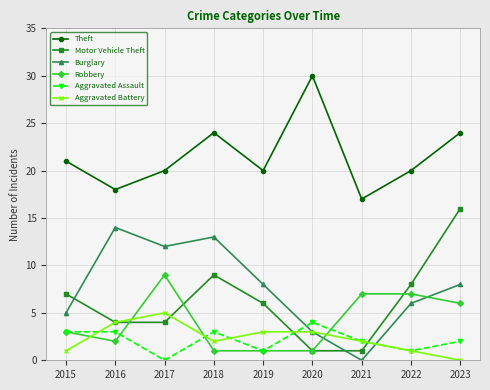

How many interior local valleys does the Theft series have?

3